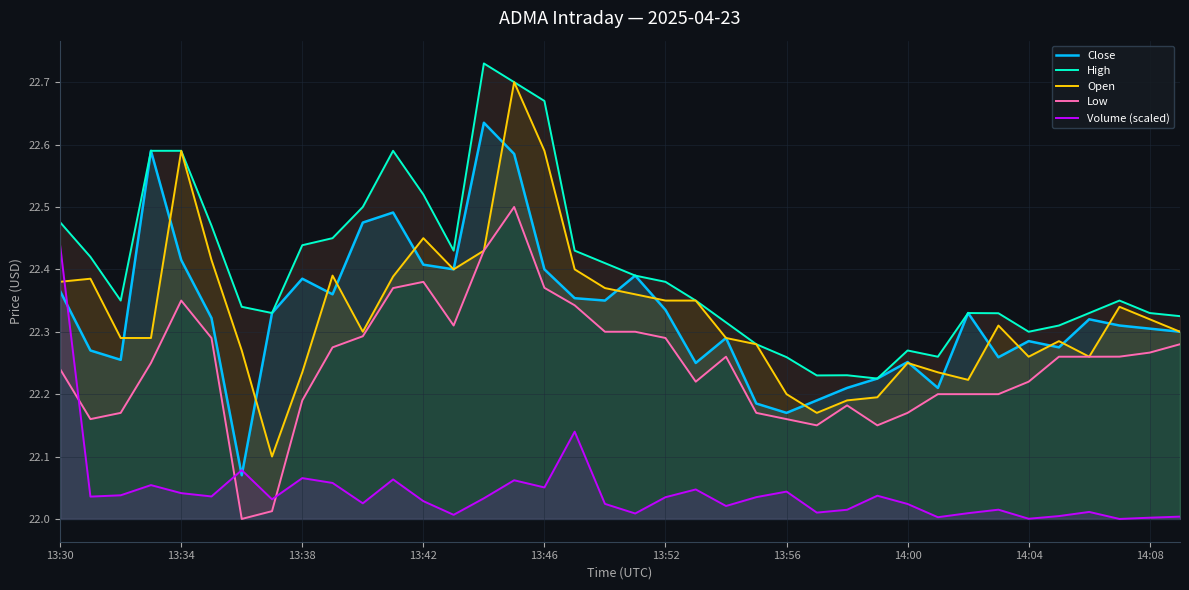

Does the chart display data point markers on the line(s)?

No